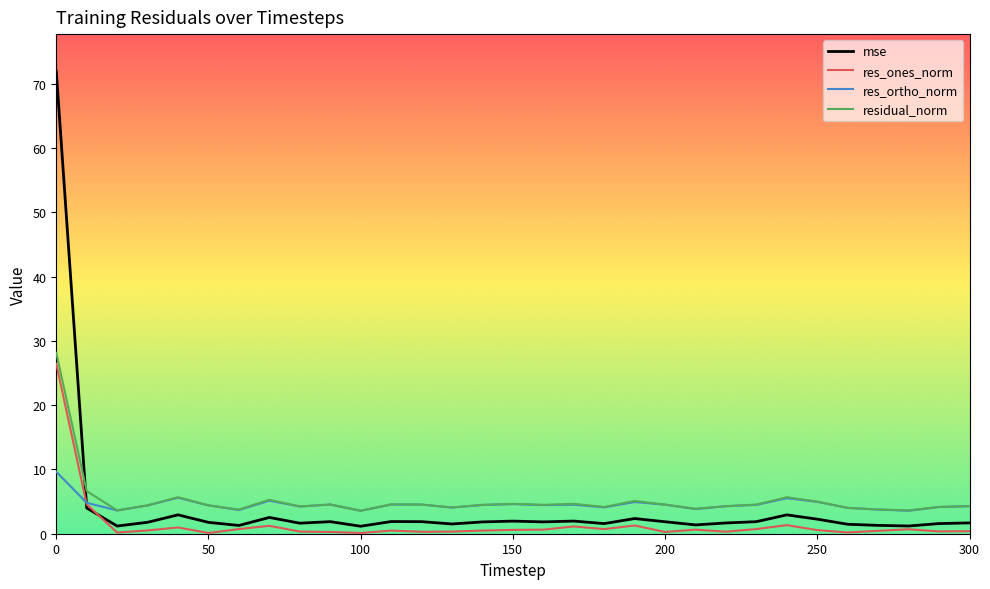

What is the smallest value displayed?

0.1